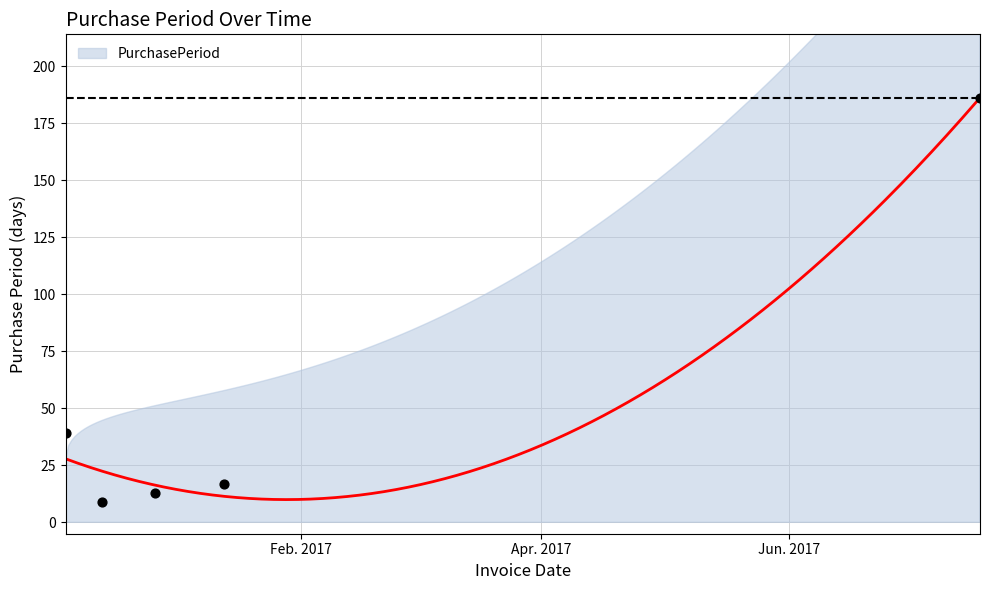

Which has a higher value, 2017-07-18 or 2016-12-27?

2017-07-18